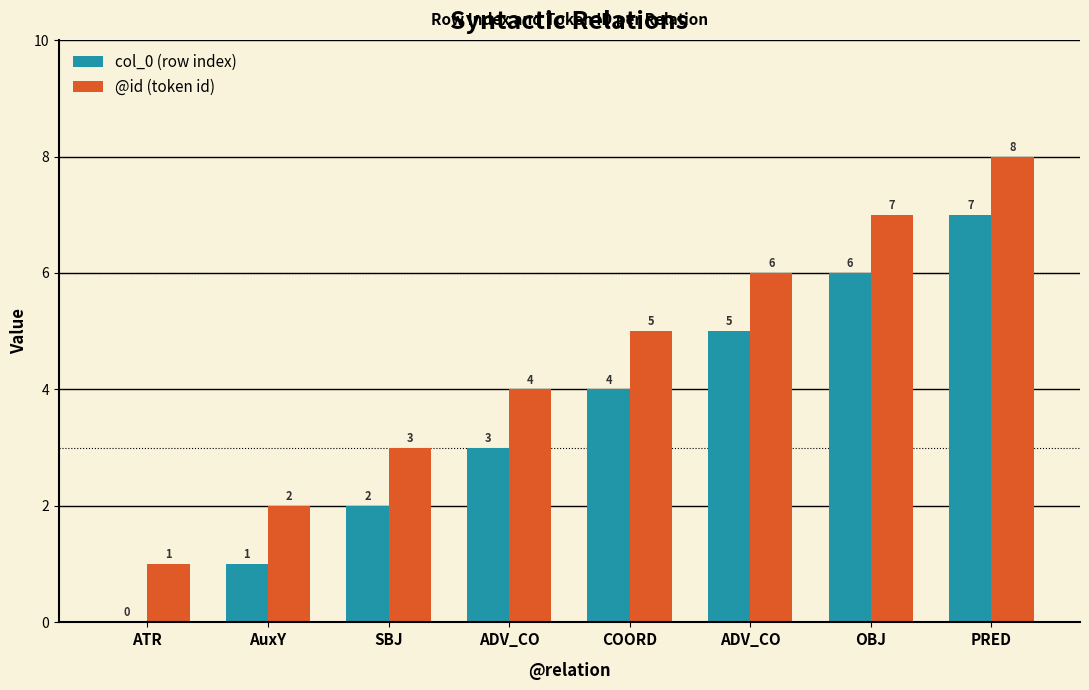

The value of col_0 (row index) at ADV_CO is 2. True or false?

False